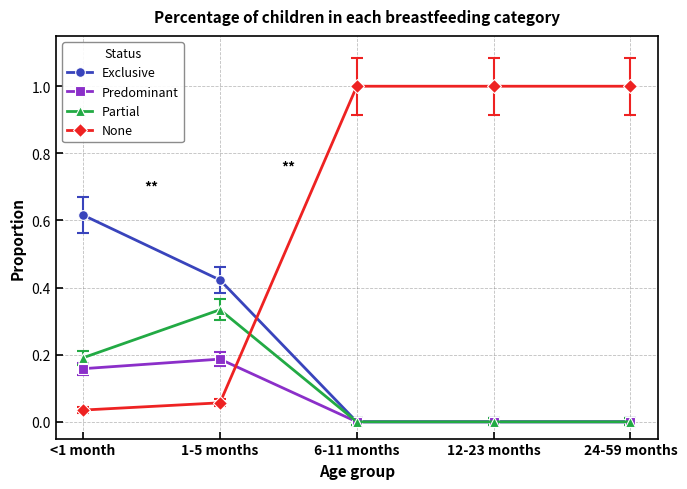

Count the number of data series in this chart.

4